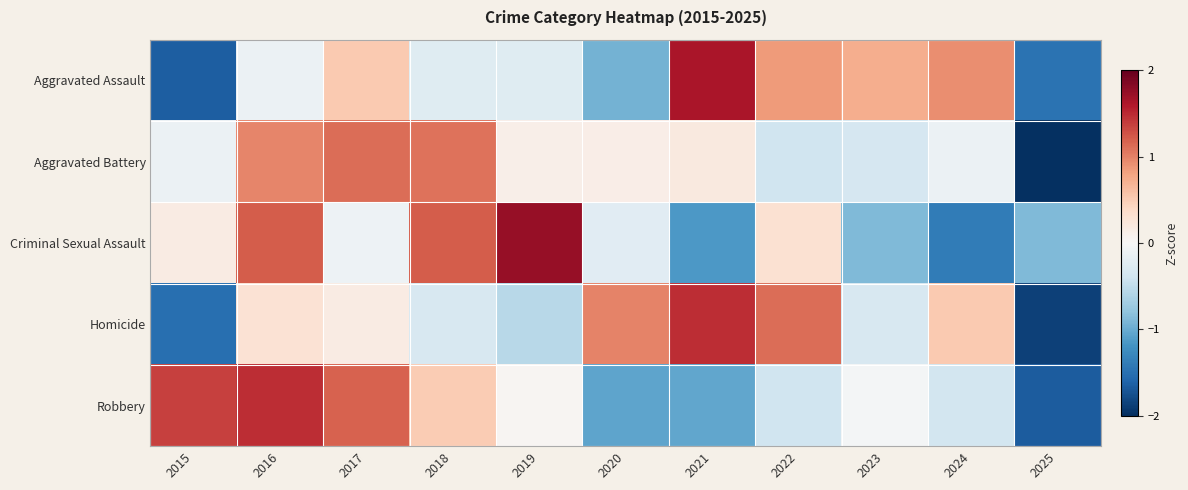

Which series has the widest spread of values?

Aggravated Battery